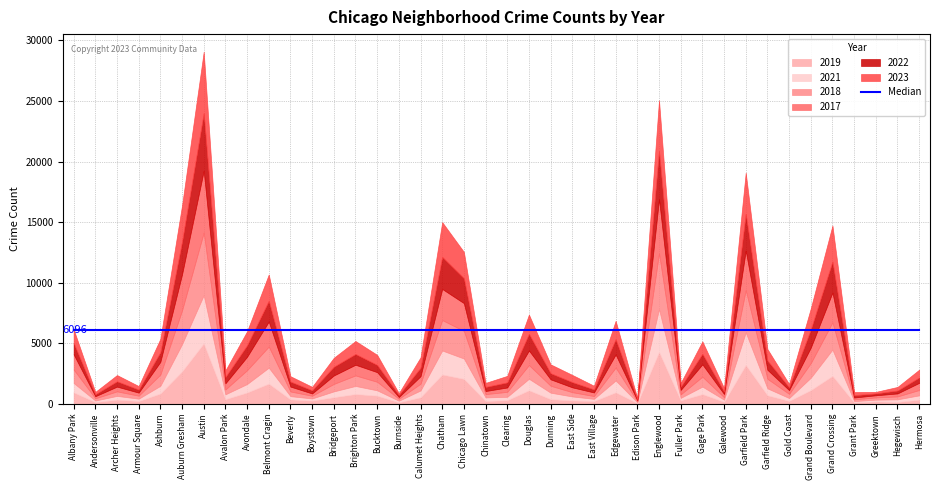

Count the number of categories in the chart.

40